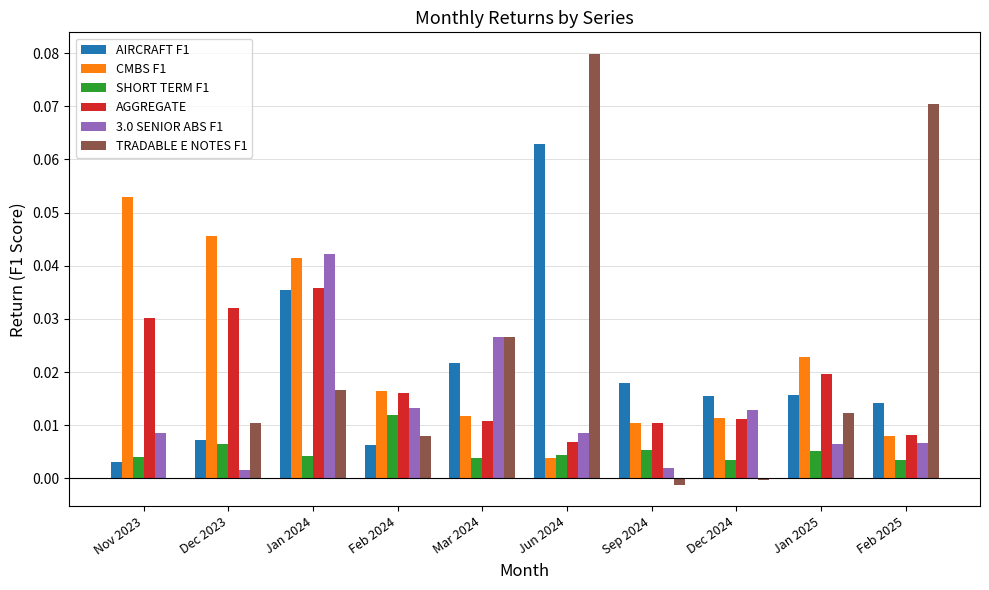

Which category has the highest value across all series?

Jun 2024